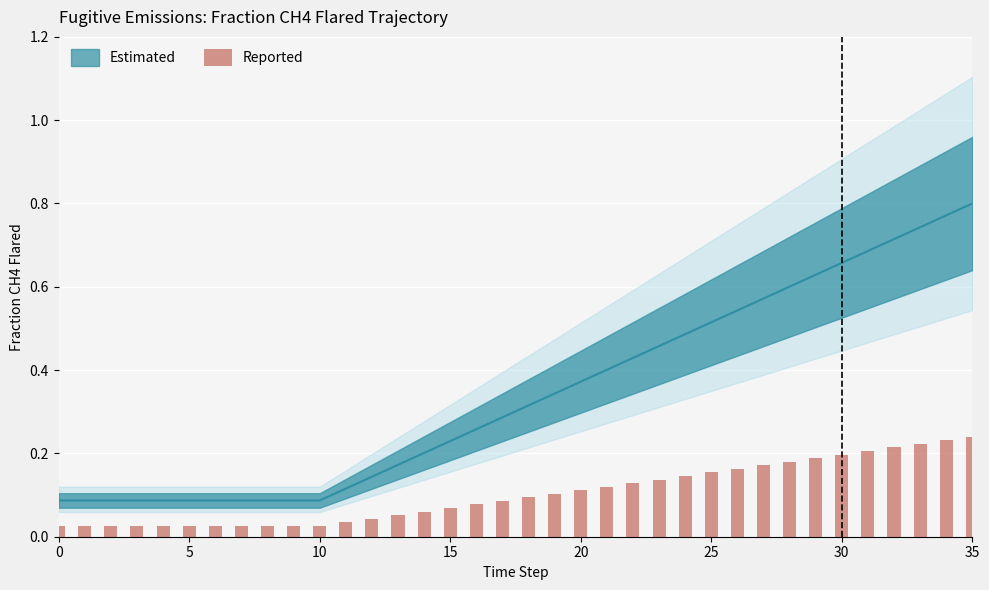

What is the label of the 36th bar from the left?

35